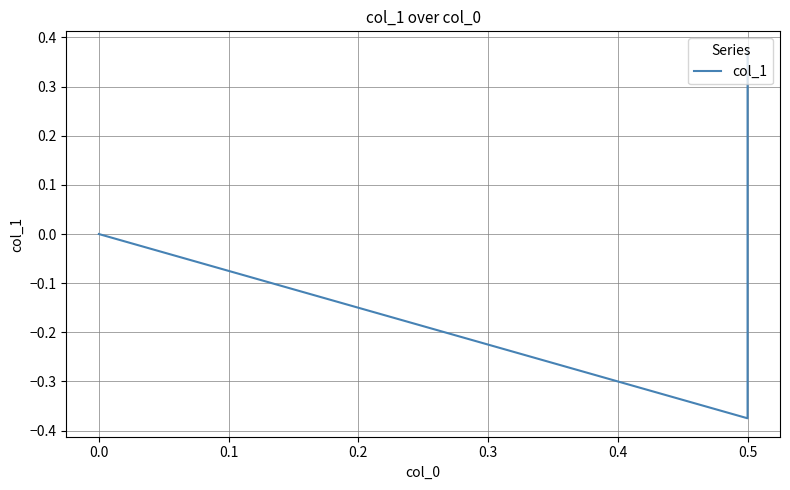

What is the change in value from −0.1 to 0.0?

-0.8